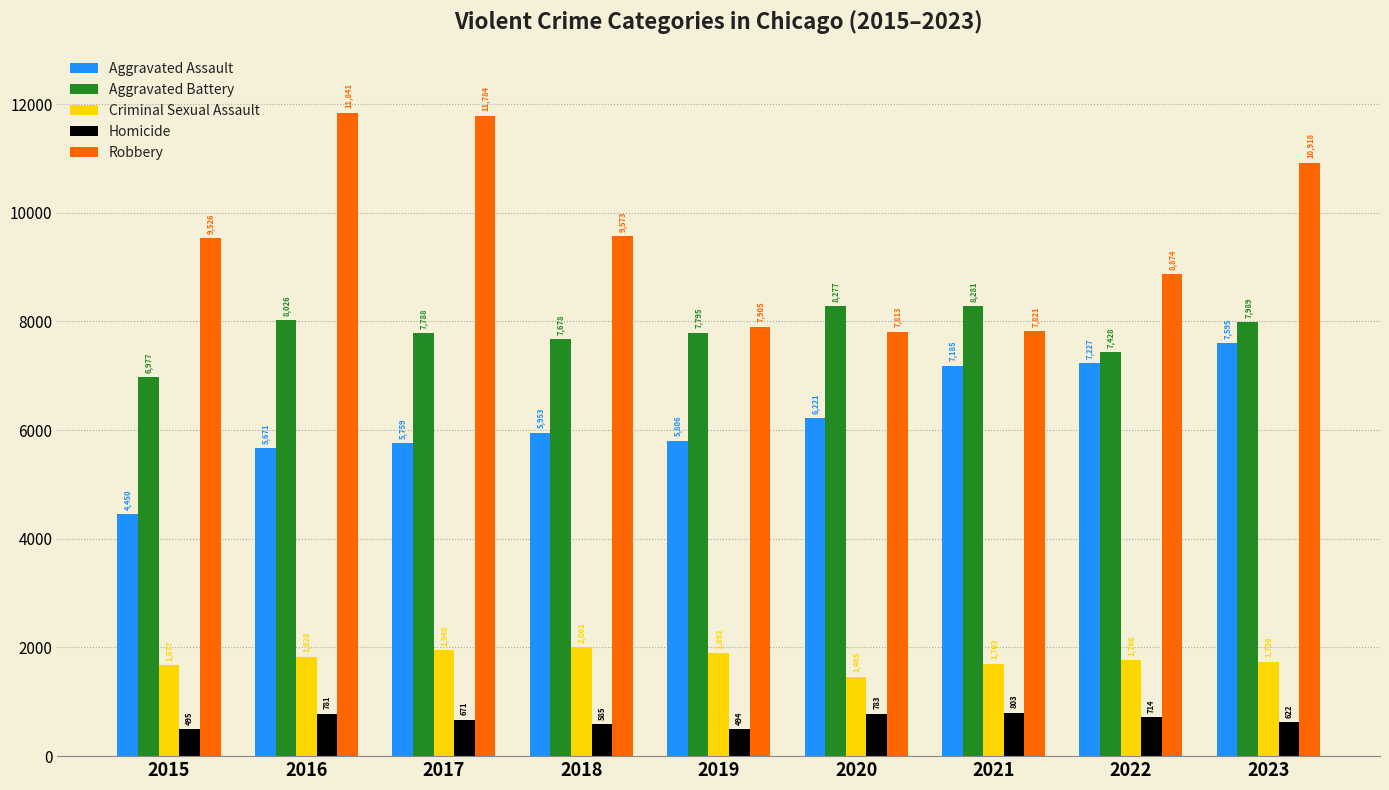

What is the average value of the Aggravated Battery series?

7804